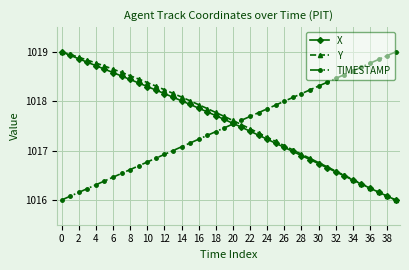

What is the value of the X point at the 24th from the left?

1017.3